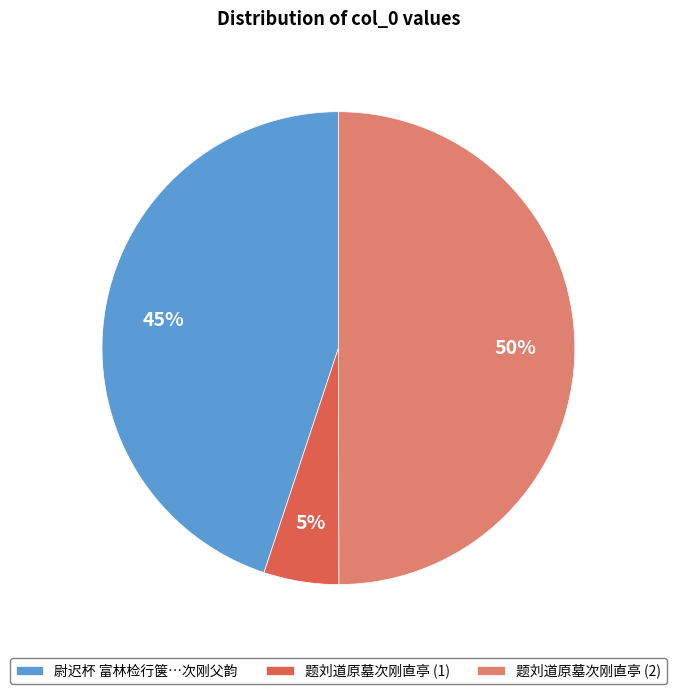

To the nearest percent, what is the difference between the 尉迟杯 富林检行箧…次刚父韵 and 题刘道原墓次刚直亭 (2) slice percentages?

5%